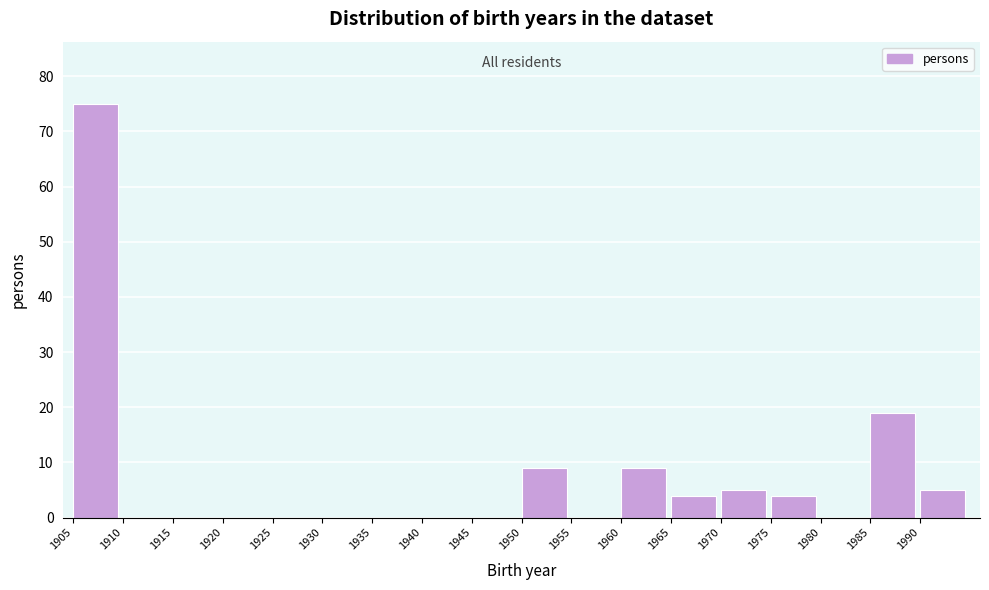

What is the height of the bar covering 1960 to 1965 on the x-axis? The values are not printed on the chart, so give them approximately, as read against the axis.

9